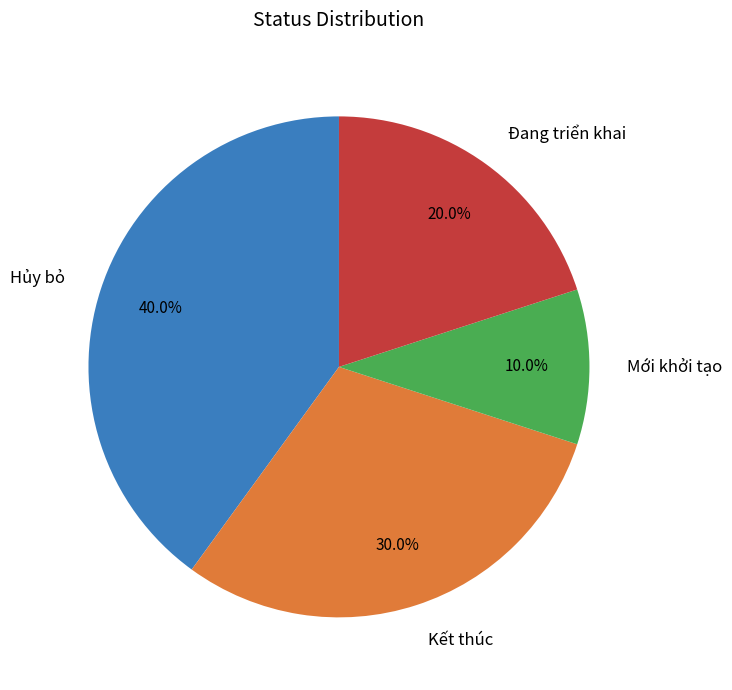

What percentage is the Kết thúc slice, to the nearest percent?

30%